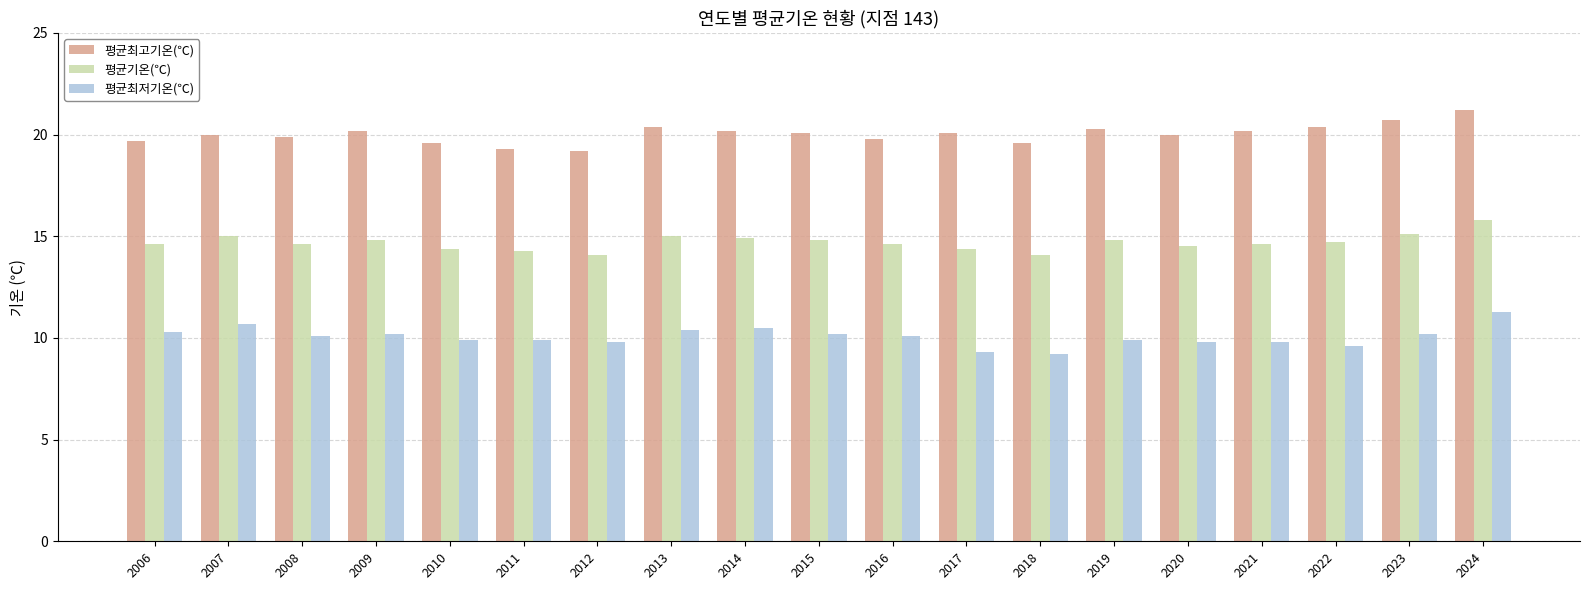

Is it true that 평균기온(℃) equals 4.6 at 2010?

False